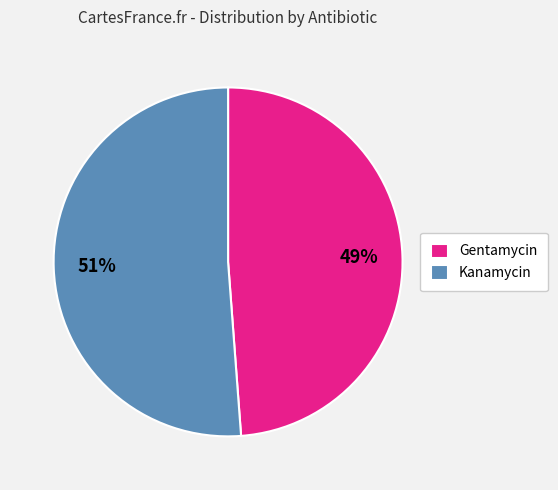

Is the sum of Gentamycin and Kanamycin greater than half?

Yes